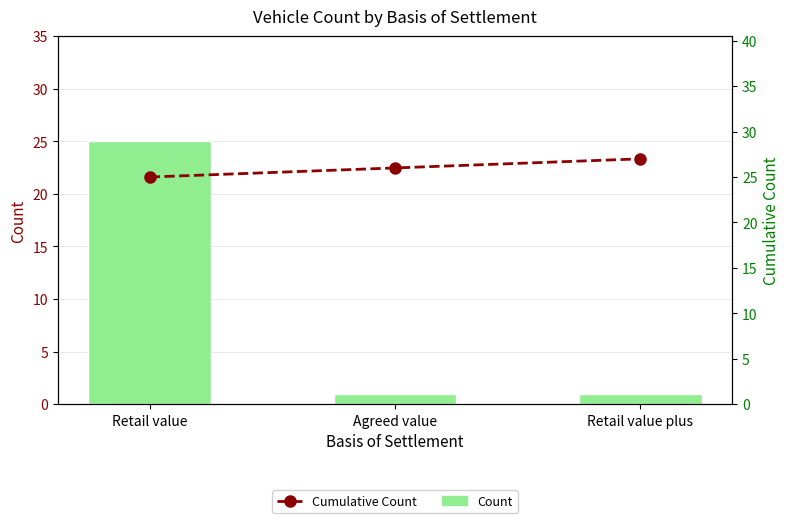

What is the maximum value for Count?

25